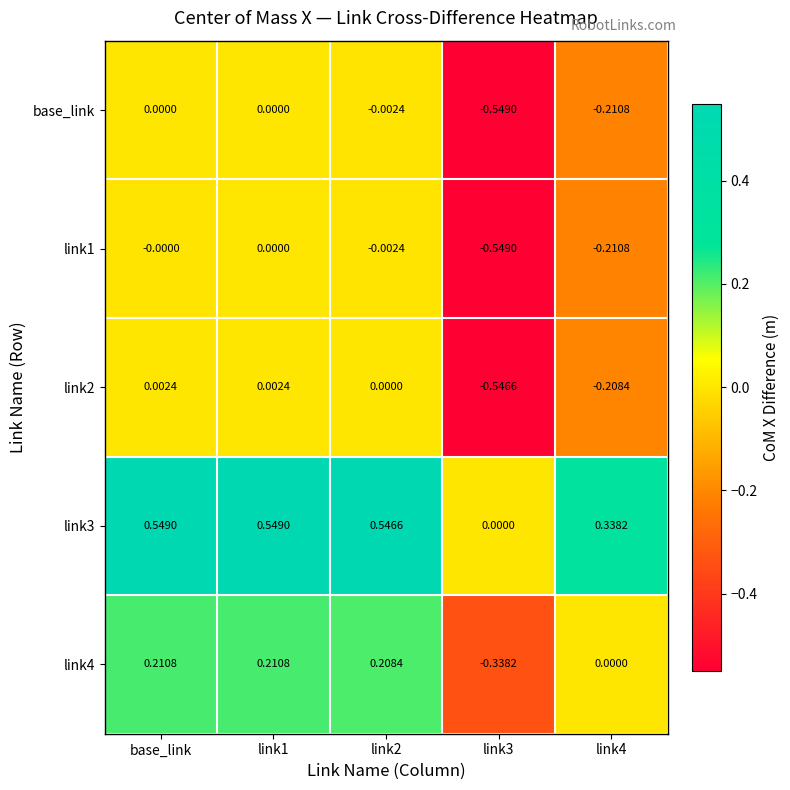

Where does the link2 series first go above 0?

base_link